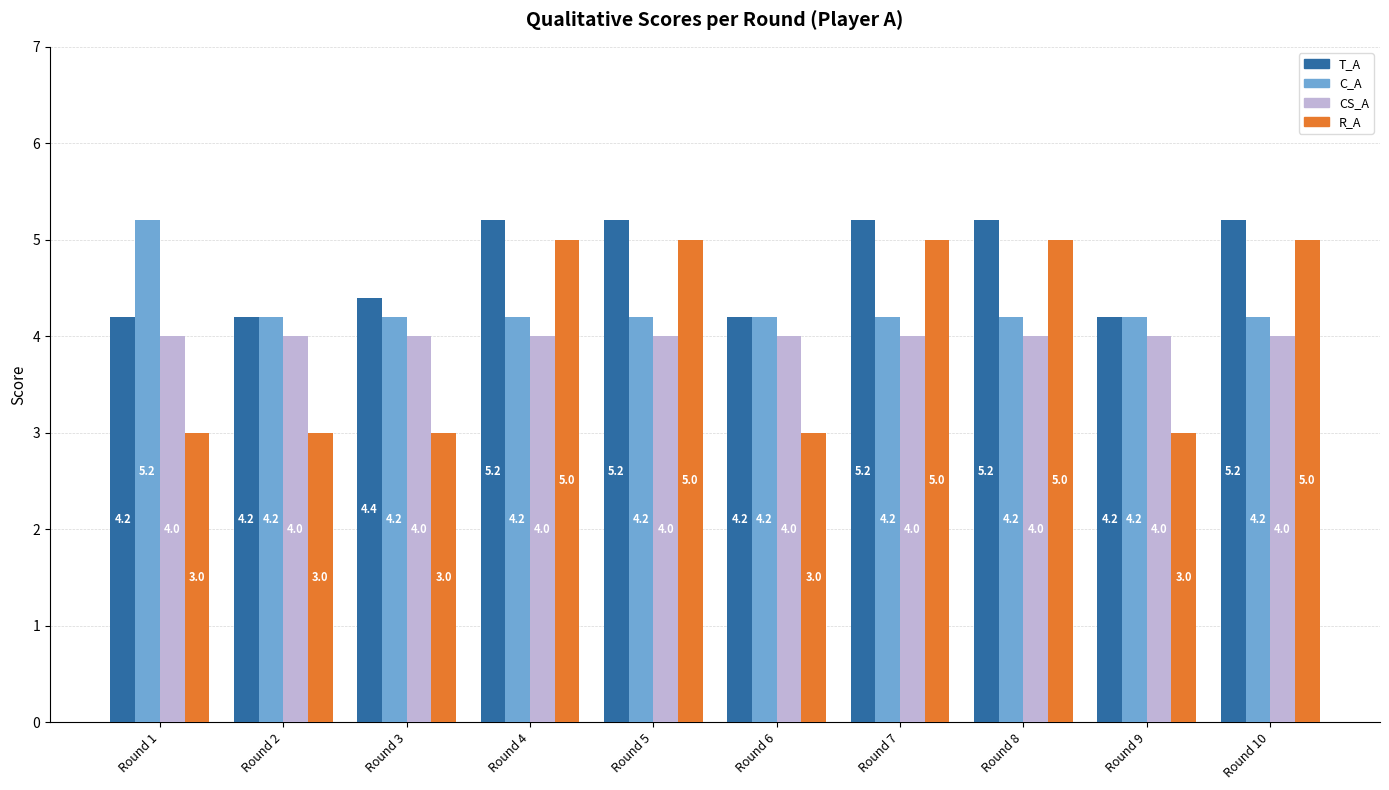

What is the minimum value shown in the chart?

3.0